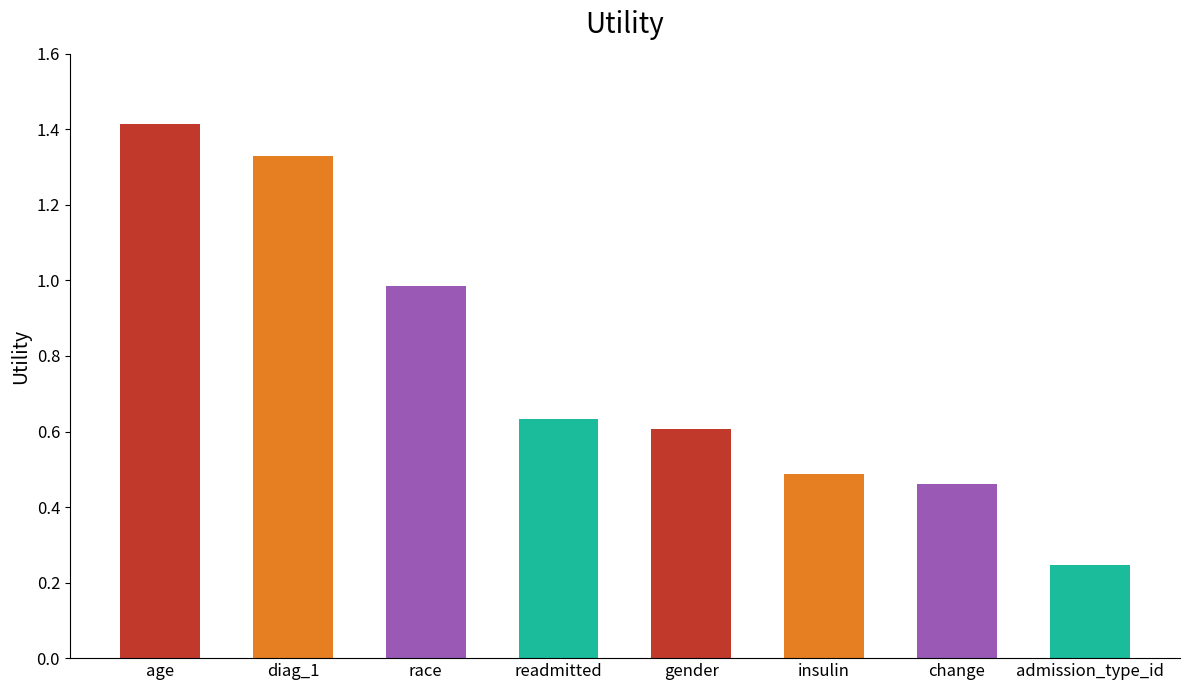

The chart shows a value of 0.1 at insulin. True or false?

False